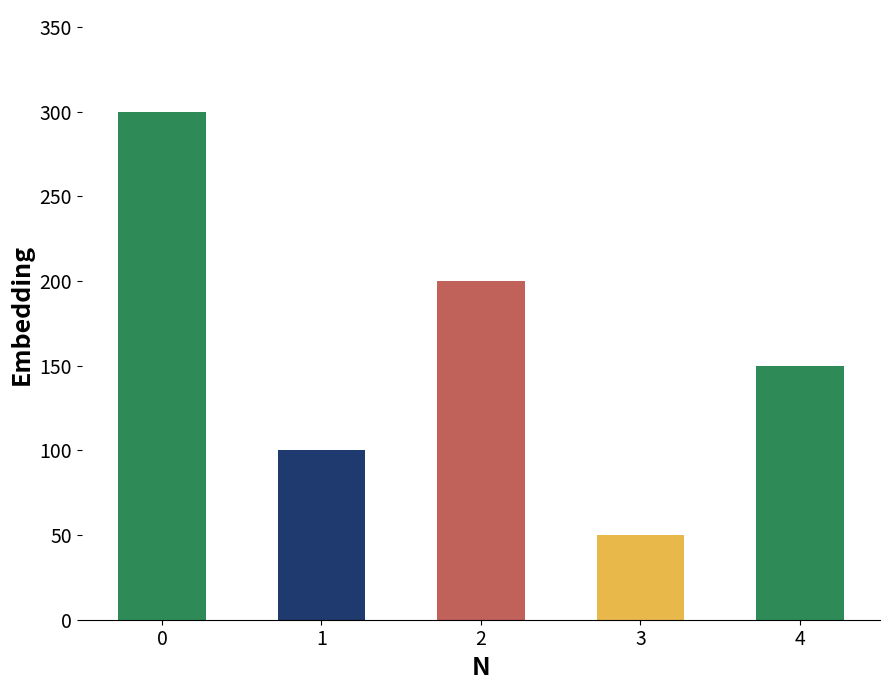

Count the values in the range 100 to 200.

3